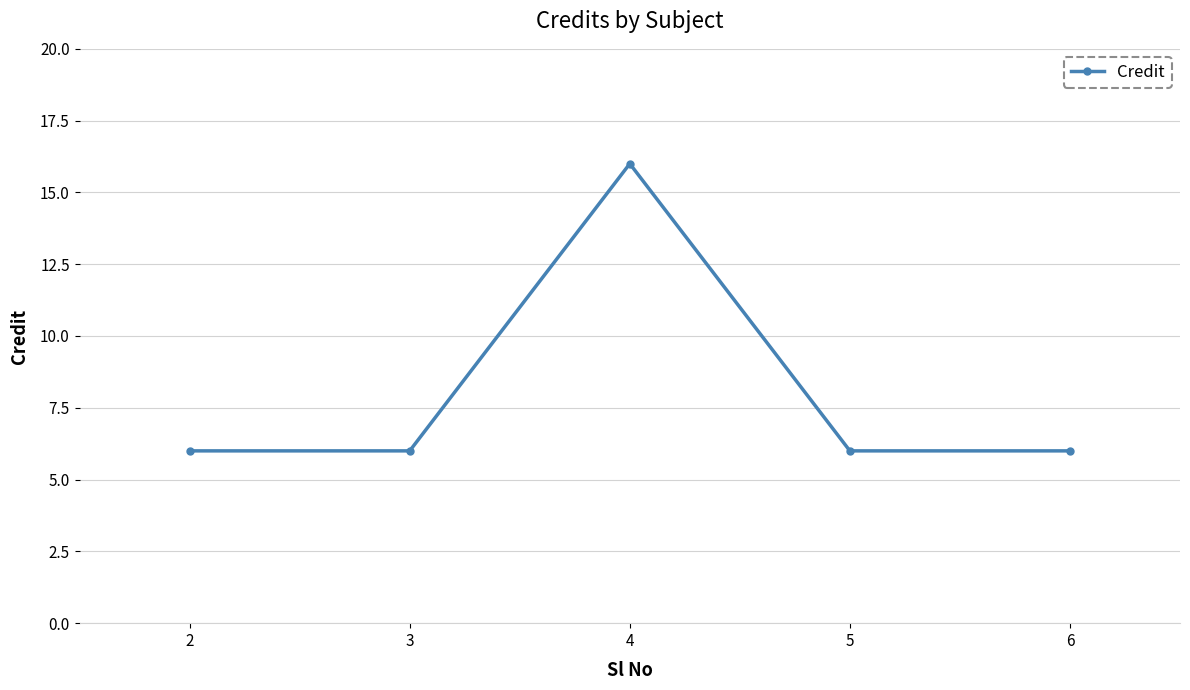

How many categories are shown in the chart?

5